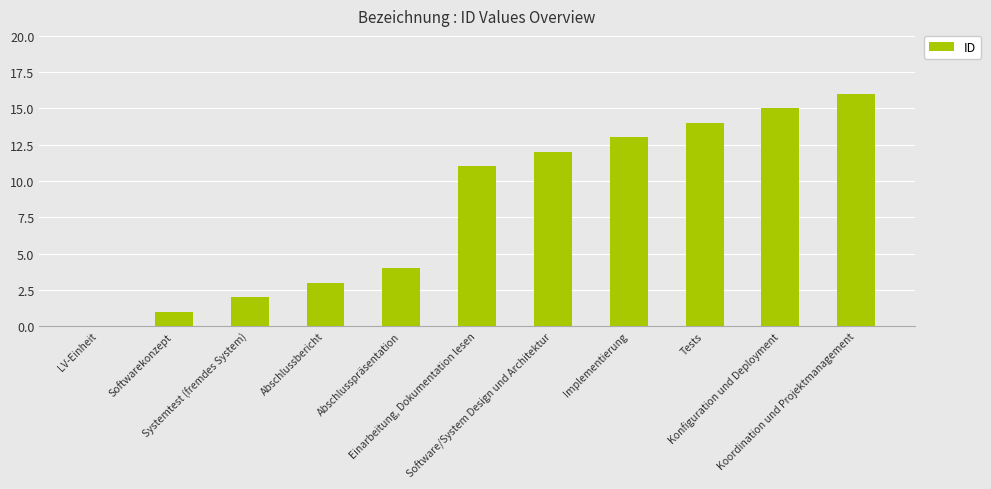

At which label is the value closest to 8?

Einarbeitung, Dokumentation lesen